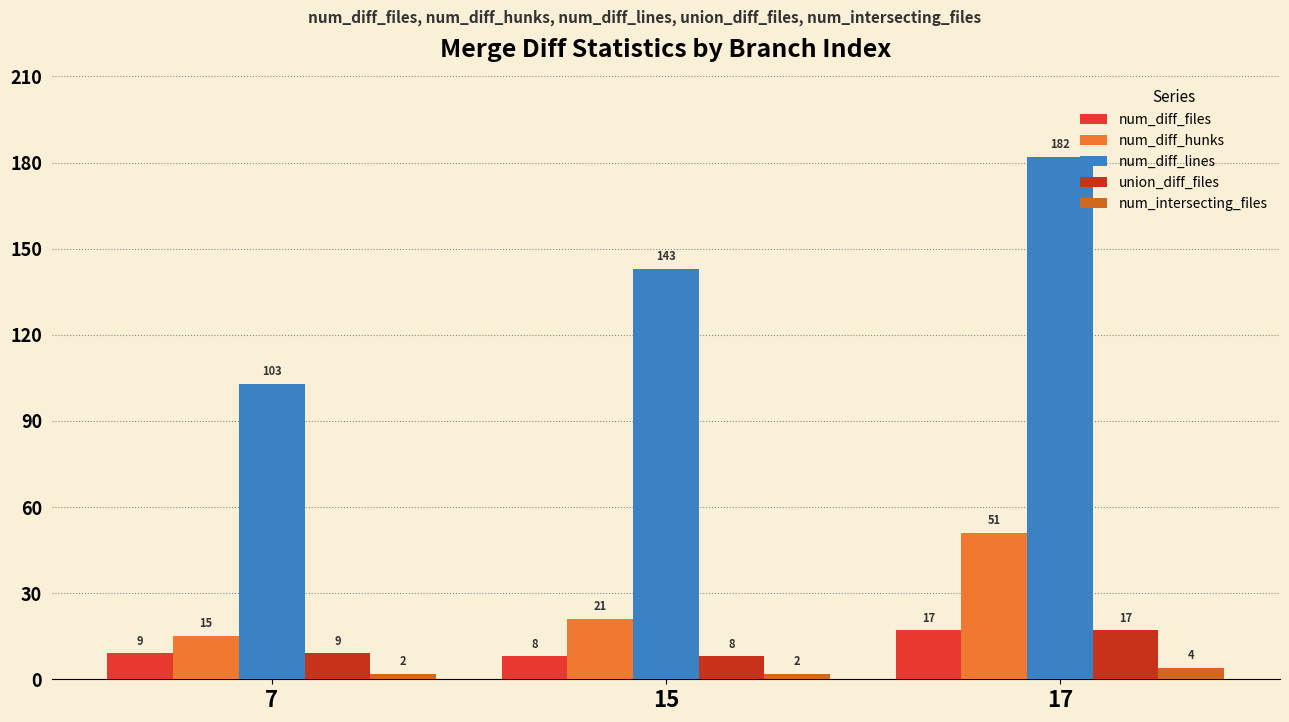

What is the difference between the second highest and minimum values in the union_diff_files series?

1